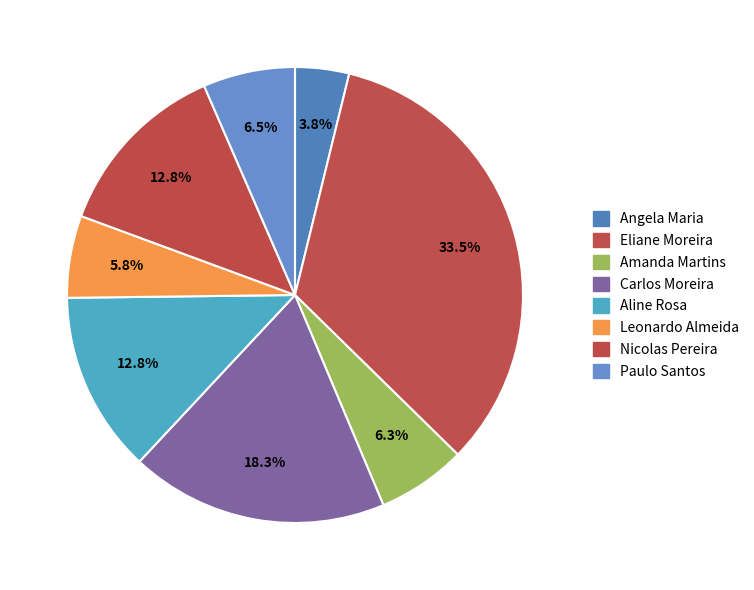

Does any single category account for the majority?

No